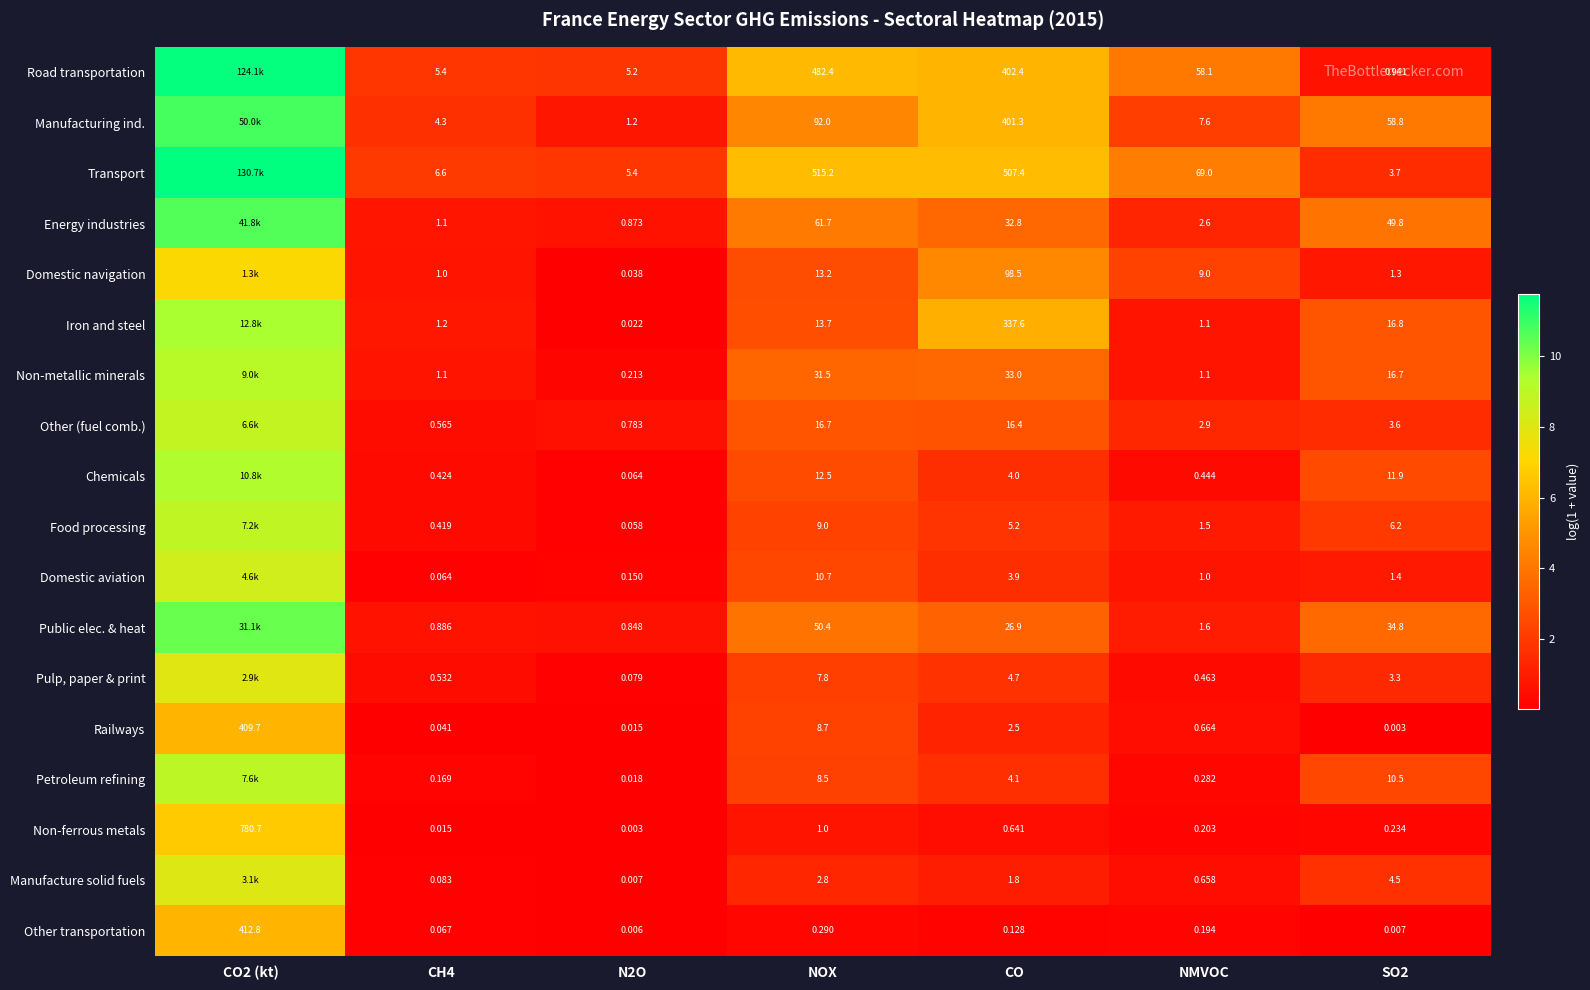

Is the value of Other (fuel comb.) at CH4 greater than the value of Chemicals at N2O?

Yes